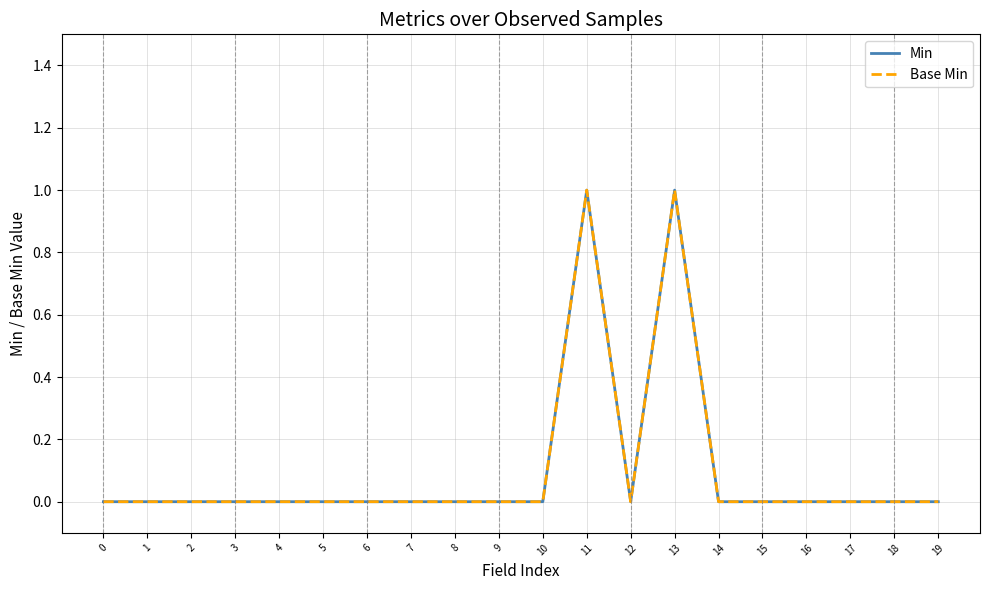

How many lines are shown in the chart?

2